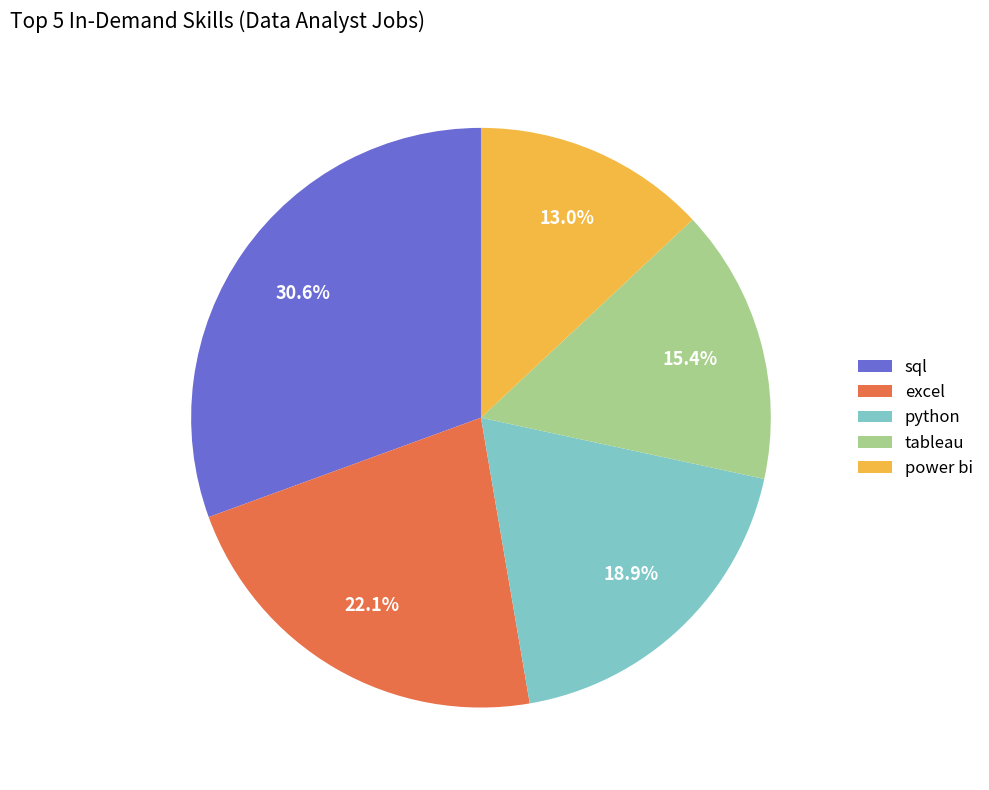

What is the smallest slice in the pie chart?

power bi